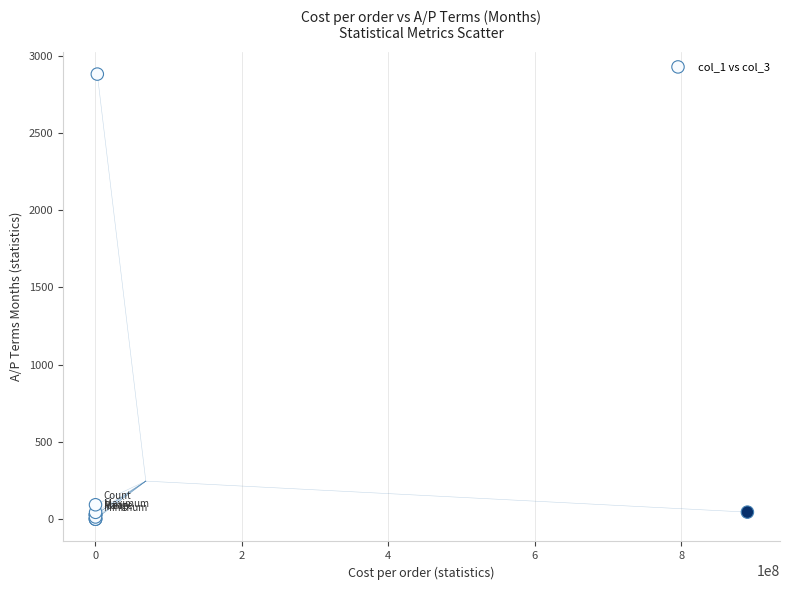

What Y value in the scatter plot is closest to 1440?

94.0